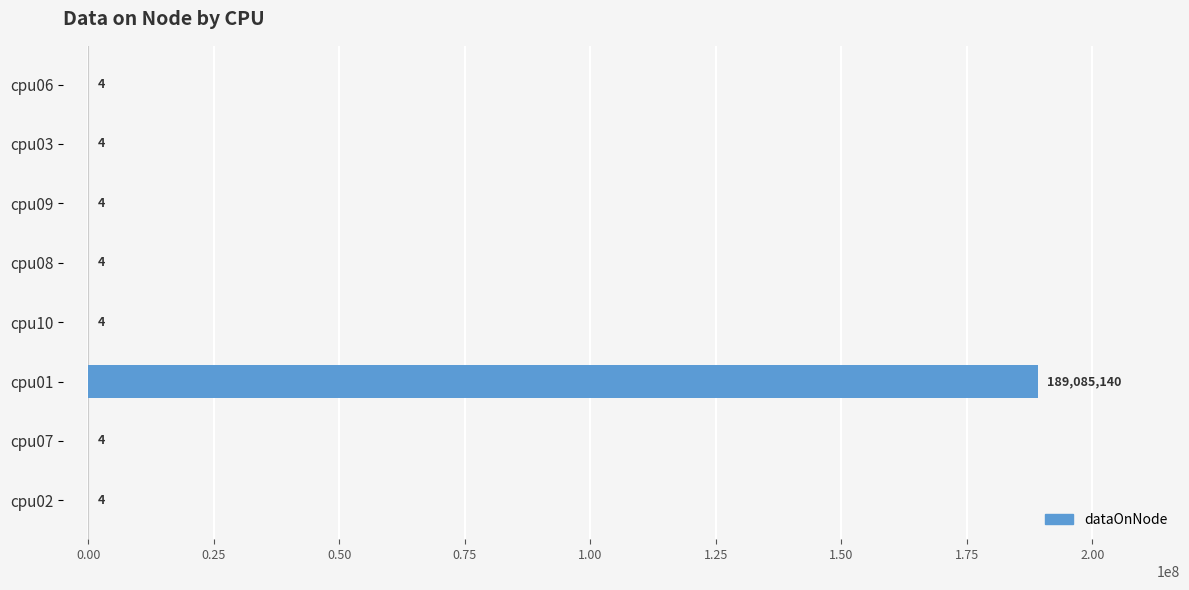

Reading bottom to top, what are all the values shown in this chart?

cpu02=4	cpu07=4	cpu01=189085140	cpu10=4	cpu08=4	cpu09=4	cpu03=4	cpu06=4